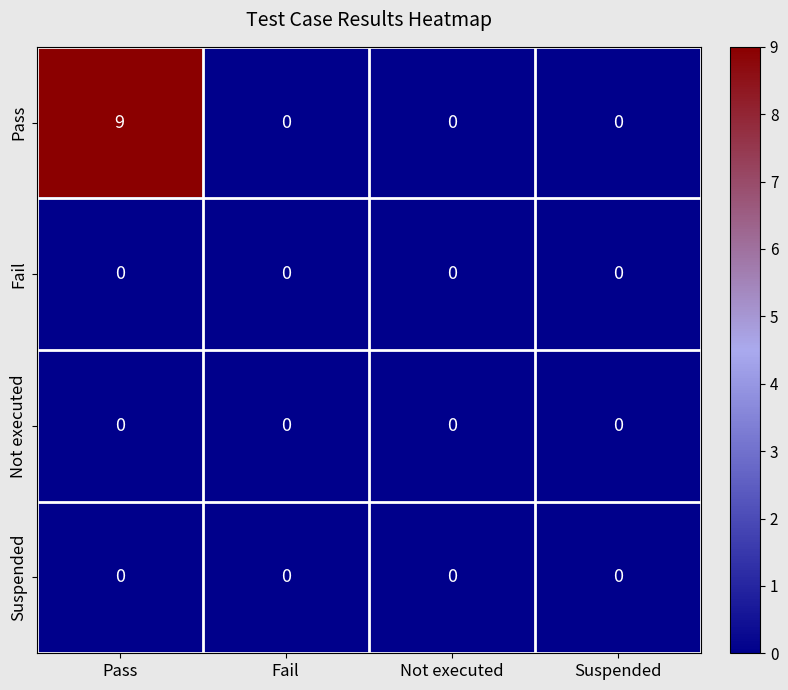

What is the greatest value displayed?

9